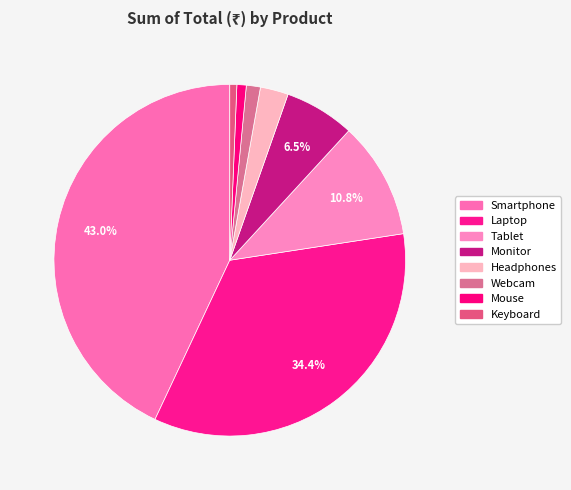

Approximately how many times larger is the value at Mouse compared to Tablet?

0.1